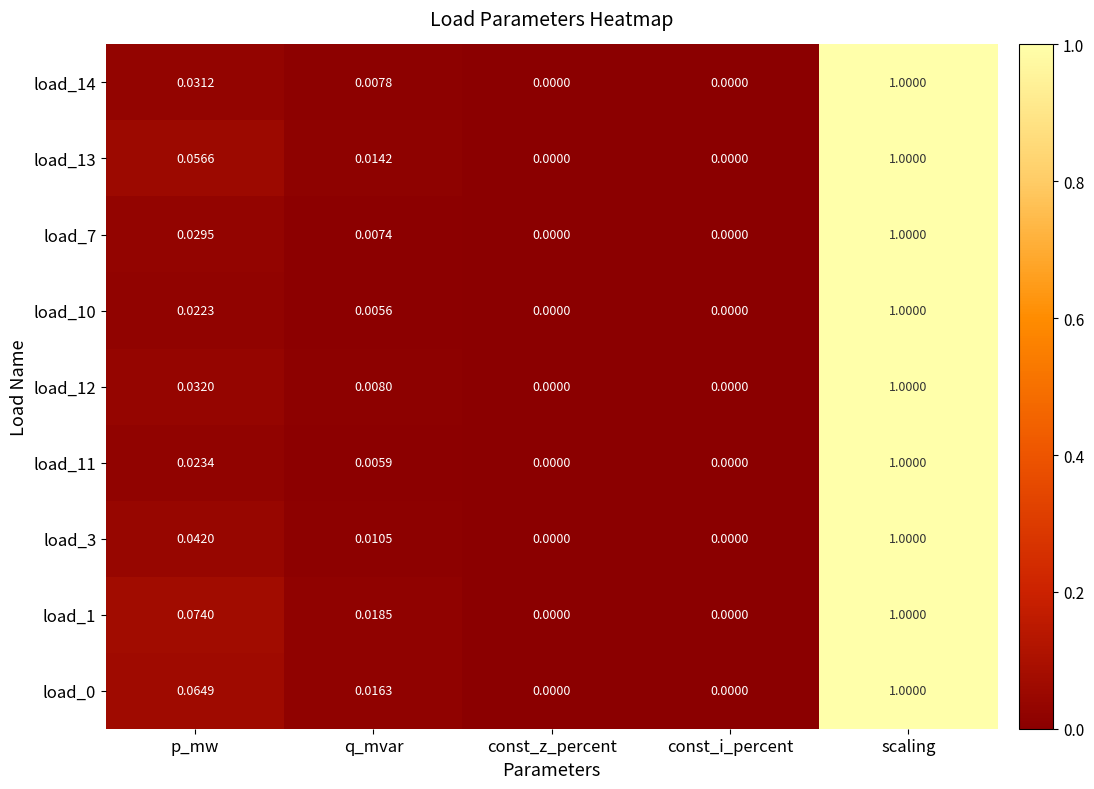

Is the value of load_7 at const_z_percent greater than the value of load_1 at p_mw?

No